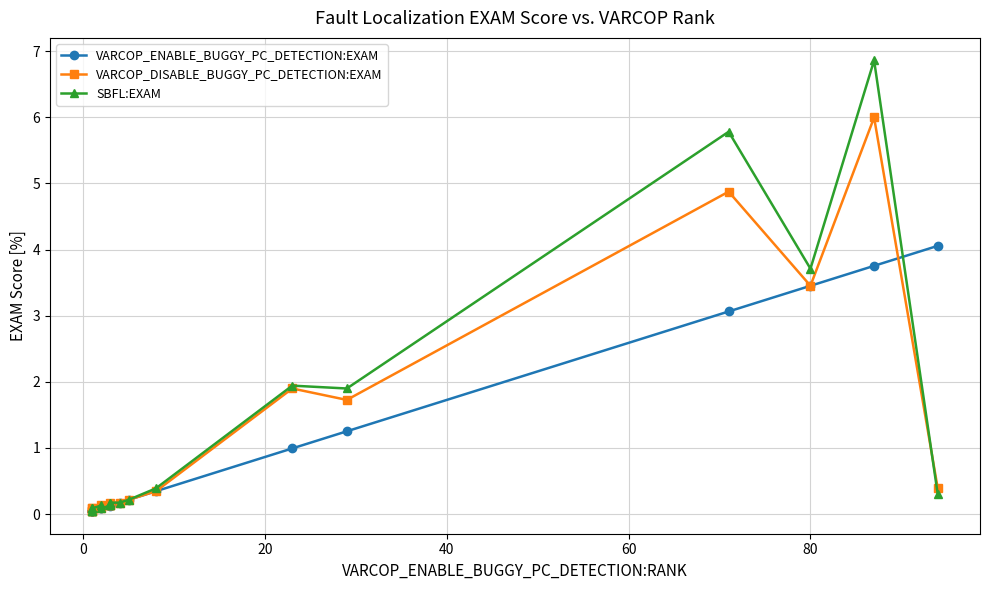

True or false: VARCOP_ENABLE_BUGGY_PC_DETECTION:EXAM has more than 2 interior local peaks.

True